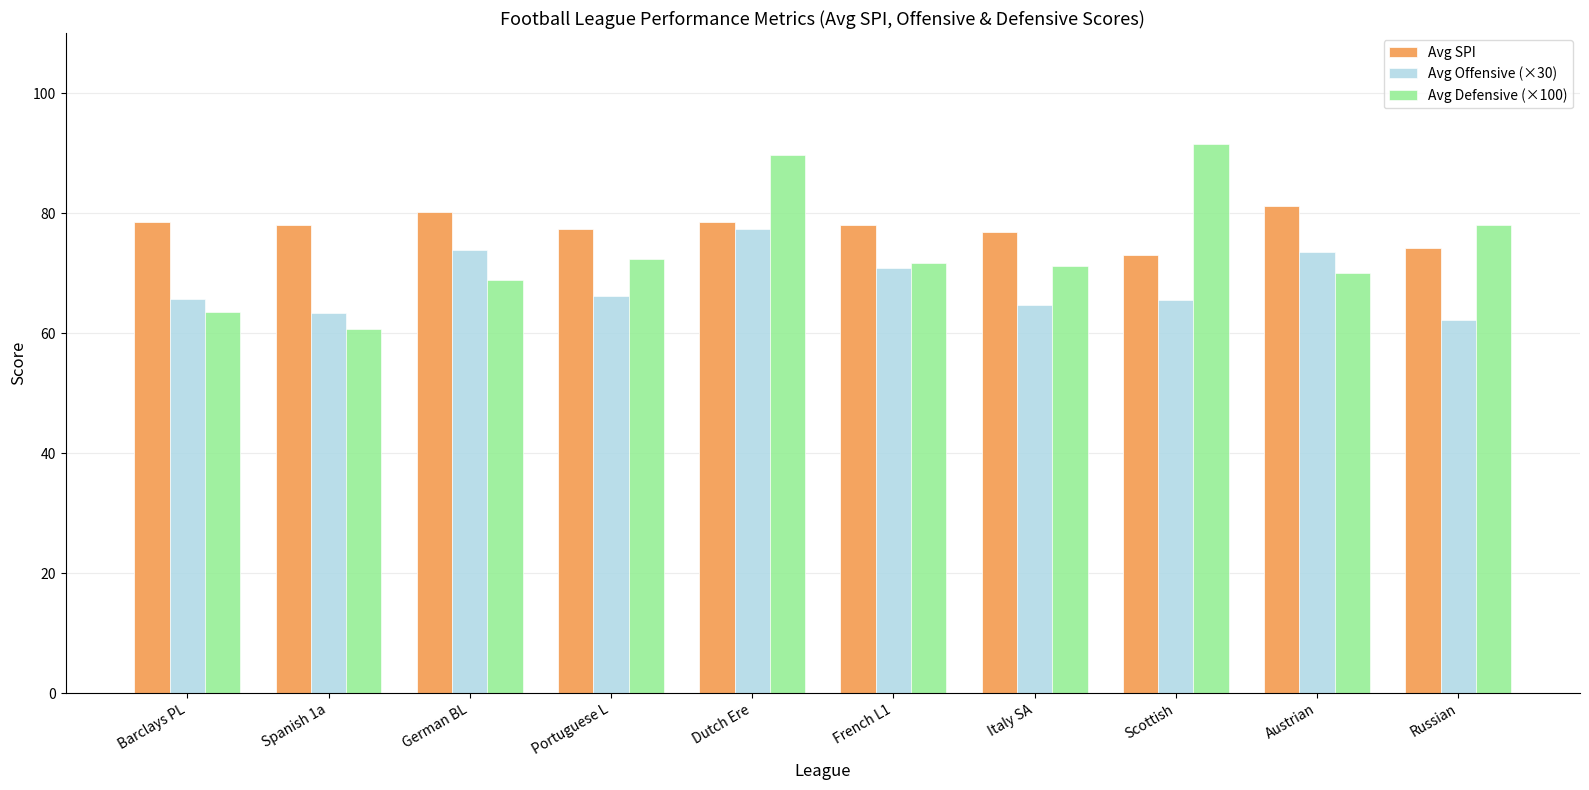

Which series has the widest spread of values?

Avg Defensive (×100)